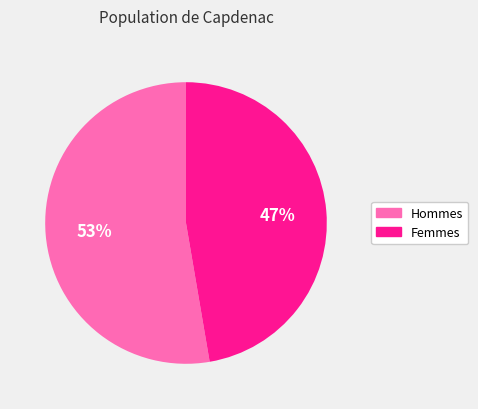

Is the sum of Hommes and Femmes greater than half?

Yes